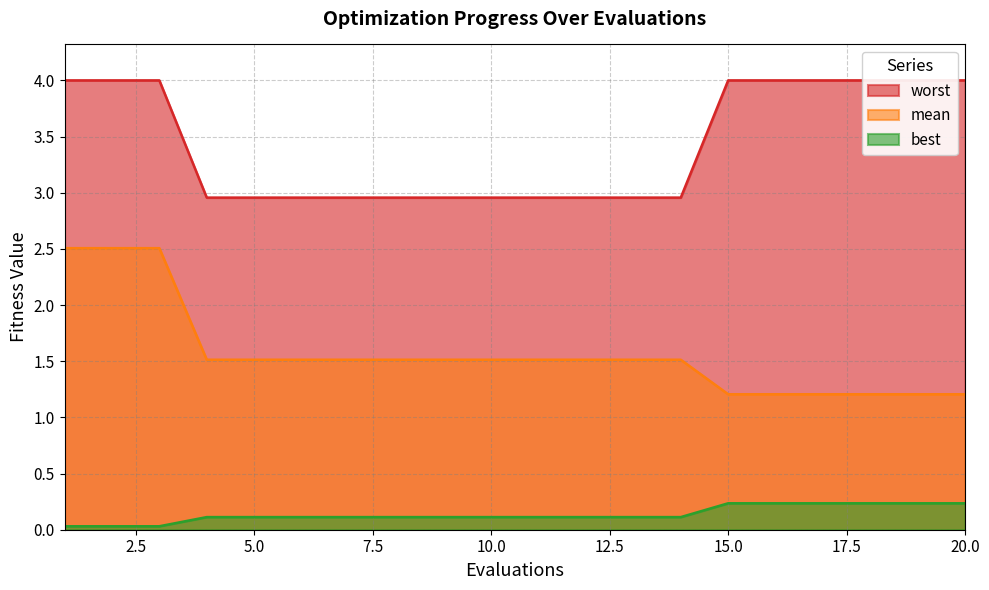

Which series has the largest total across all categories?

worst